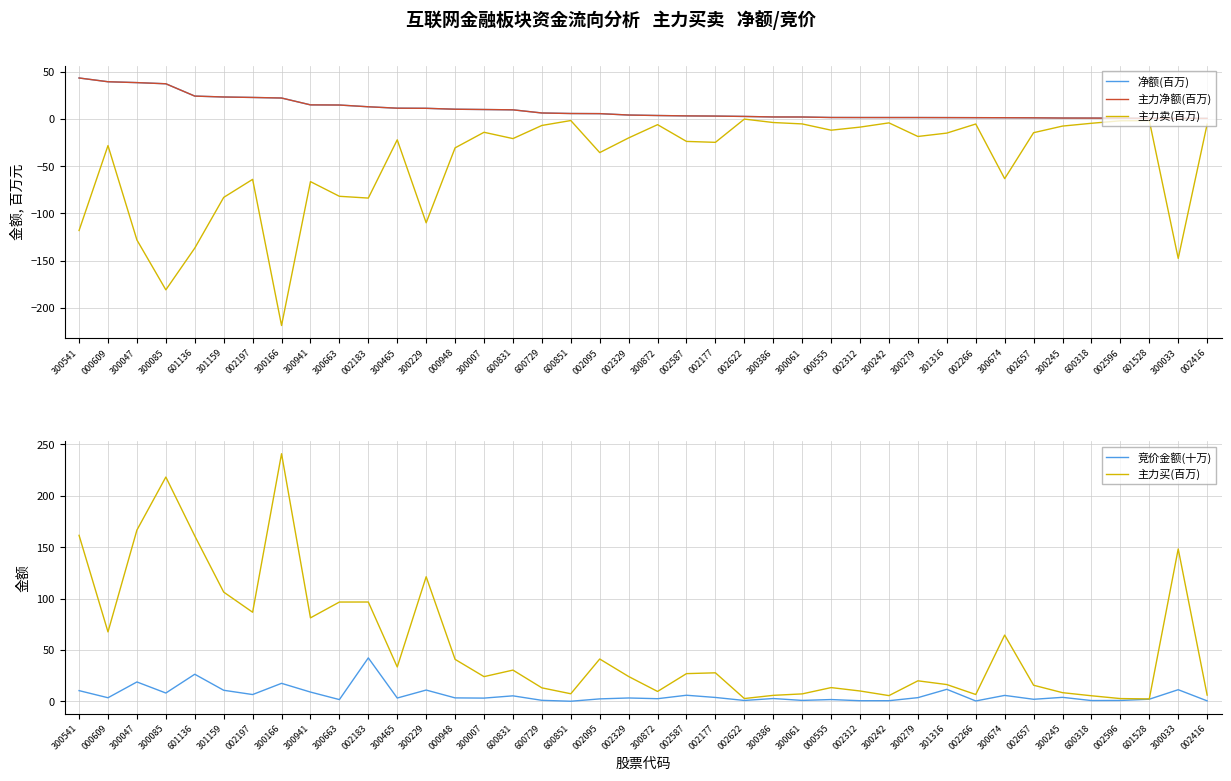

List the series in order of their peak value, lowest first.

主力卖(百万), 竞价金额(十万), 净额(百万), 主力净额(百万), 主力买(百万)